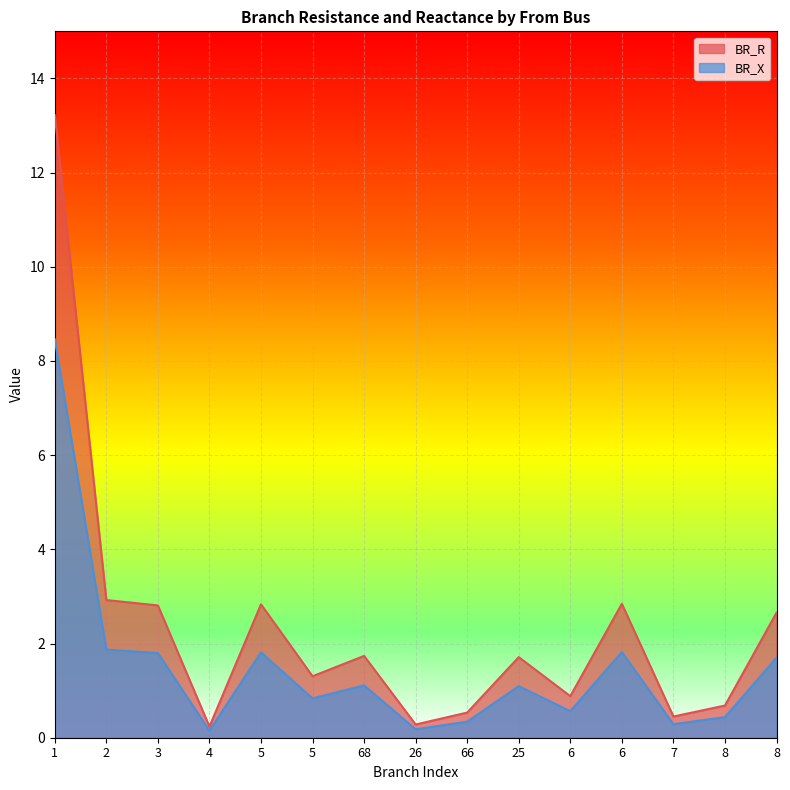

Is it true that BR_R equals 0.4 at 8?

True